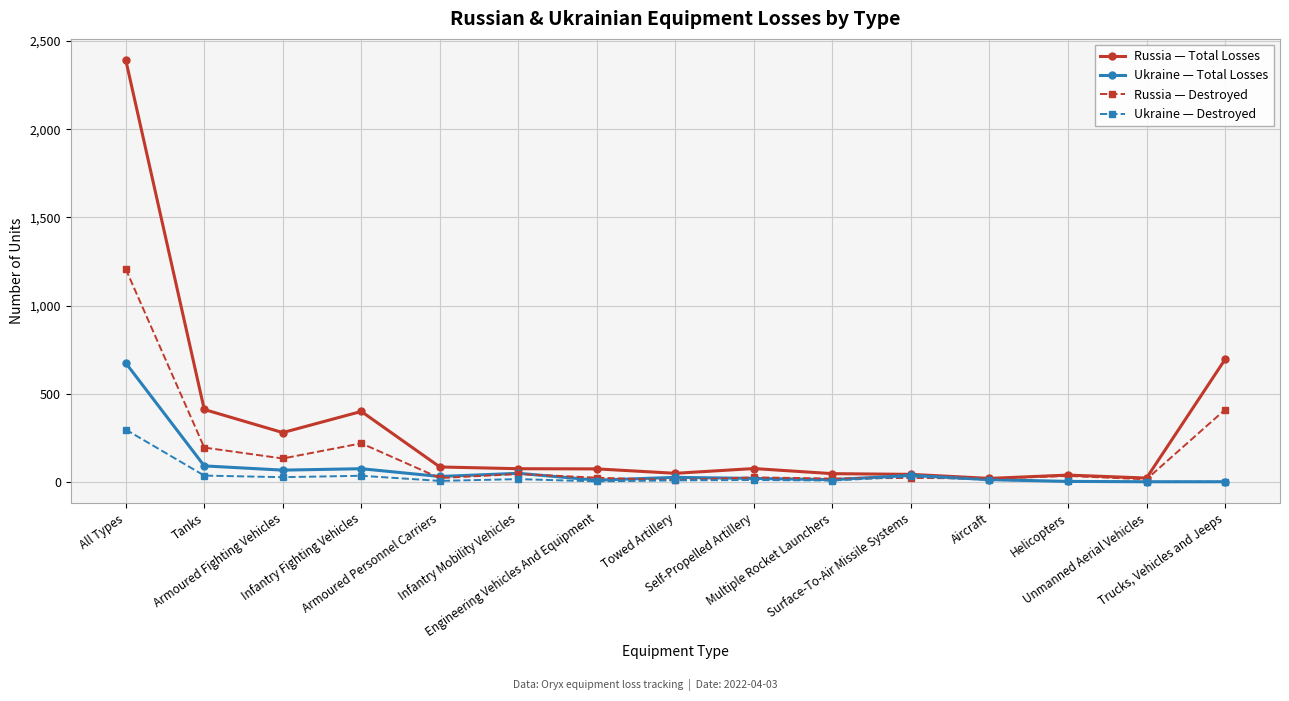

How many data points in Russia — Total Losses are less than 74?

7